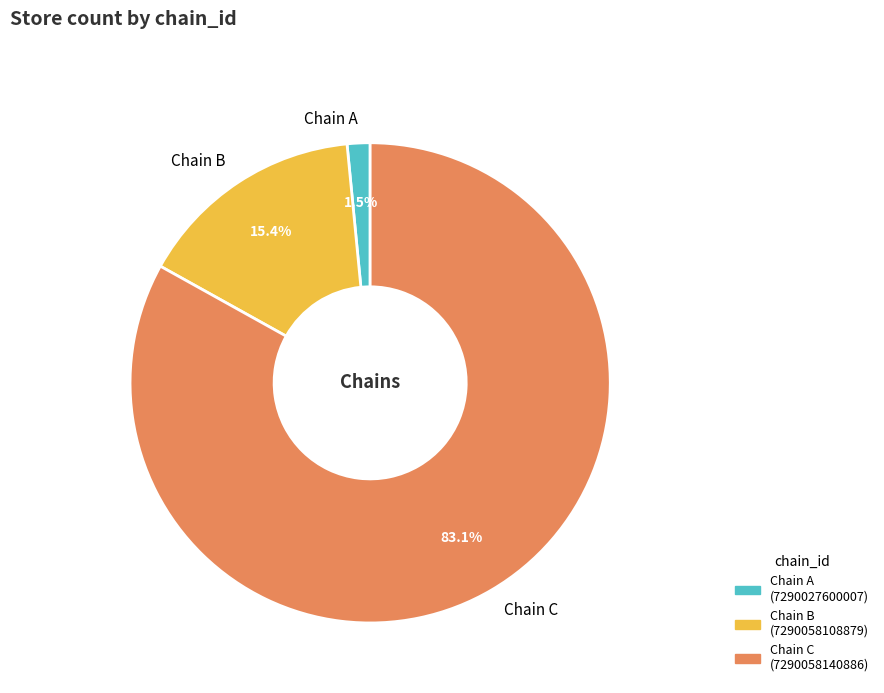

Between Chain B and Chain A, which is larger?

Chain B